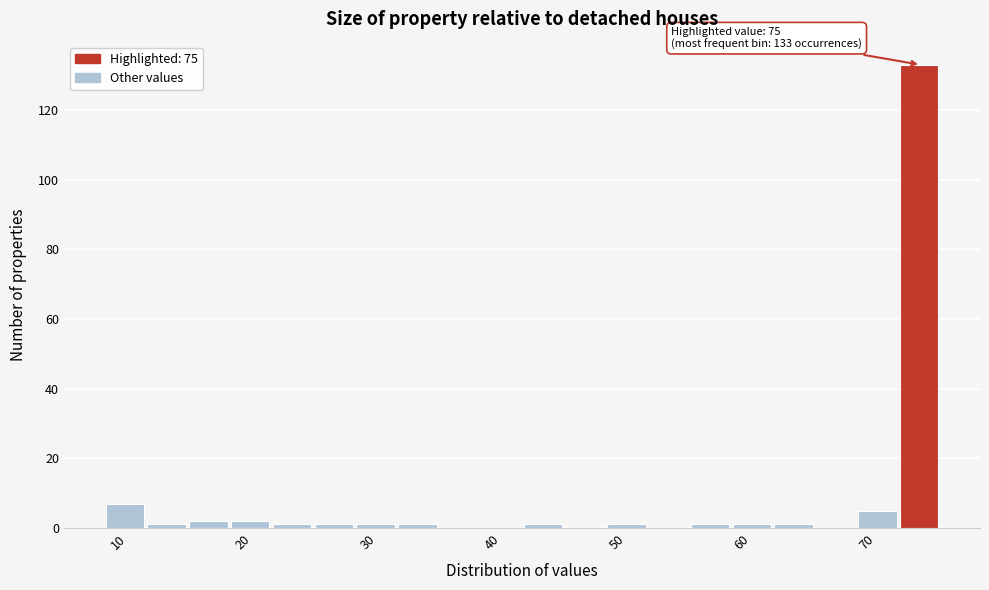

Around what value on the x-axis is the tallest bar? Give the approximate position of its centre, as read against the axis.

74